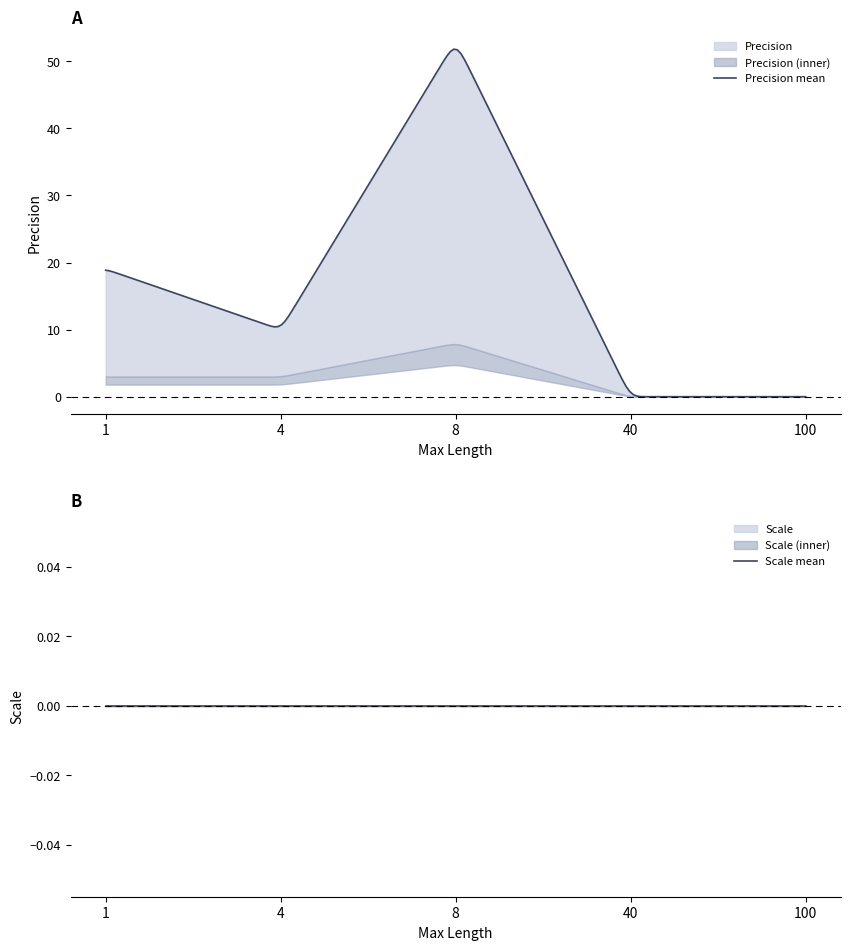

Reading left to right, list all the values displayed in this chart.

Precision_mean: 1=19	4=10	8=53	40=0	100=0
Precision_upper: 1=19	4=10	8=53	40=0	100=0
Precision_lower: 1=3	4=3	8=8	40=0	100=0
Scale_mean: 1=0	4=0	8=0	40=0	100=0
Scale_upper: 1=0	4=0	8=0	40=0	100=0
Scale_lower: 1=0	4=0	8=0	40=0	100=0